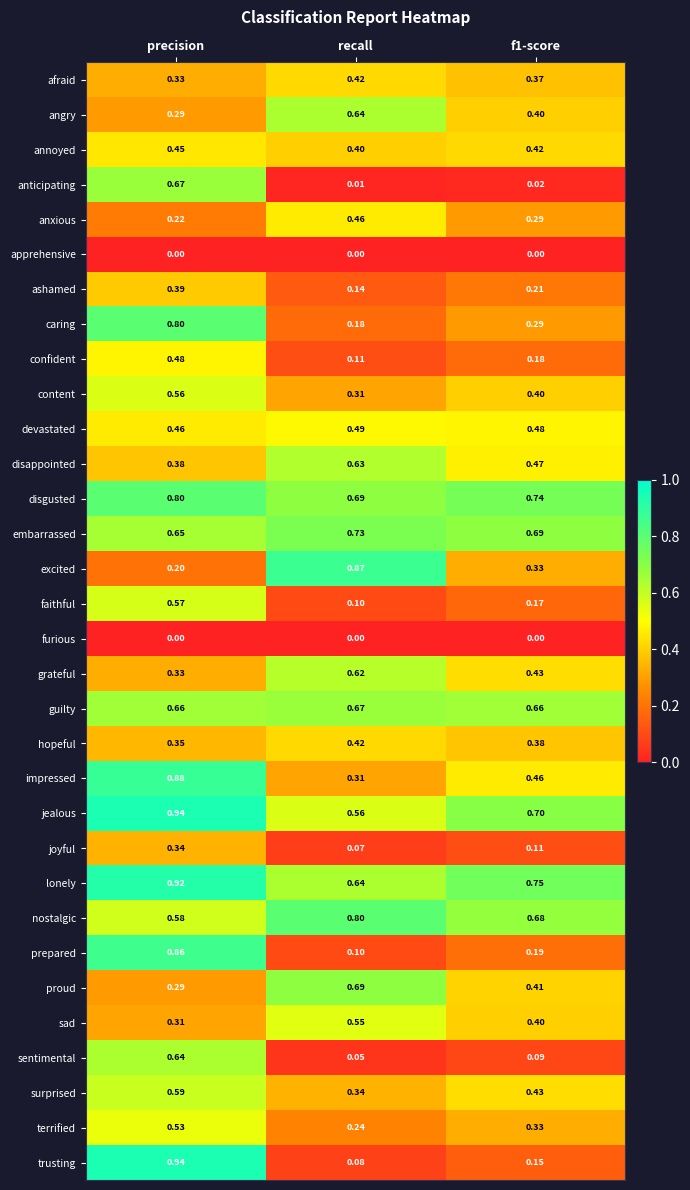

Which category has the highest value across all series?

precision